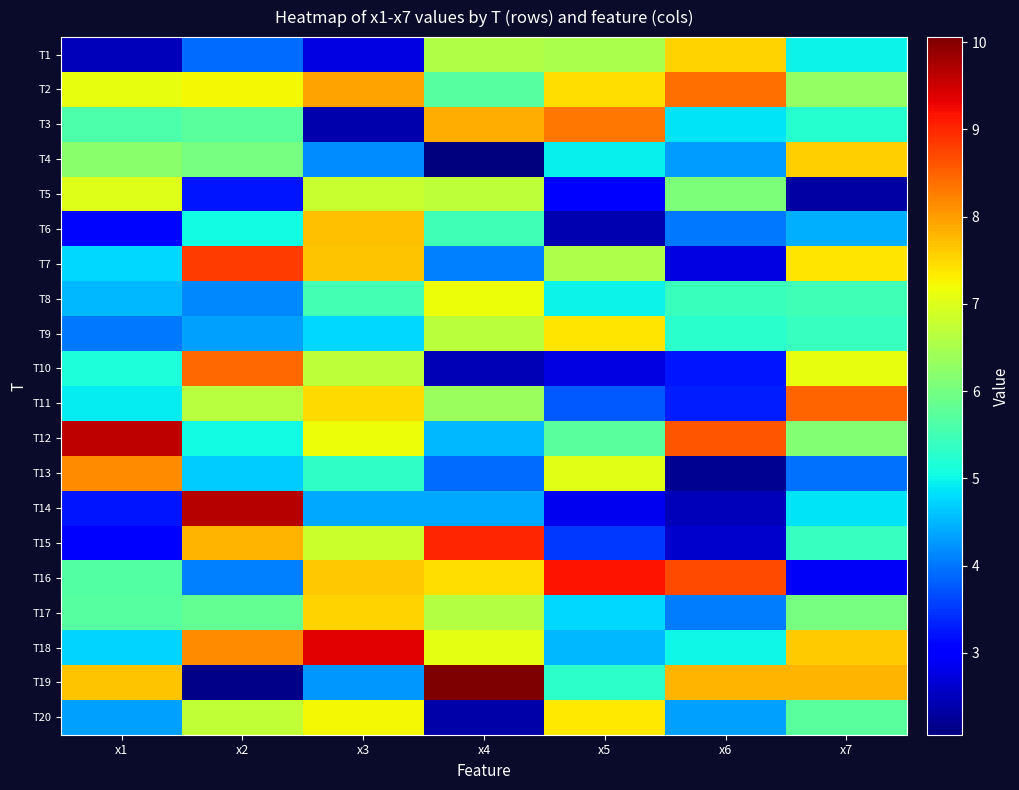

What is the maximum value shown in the chart?

10.1